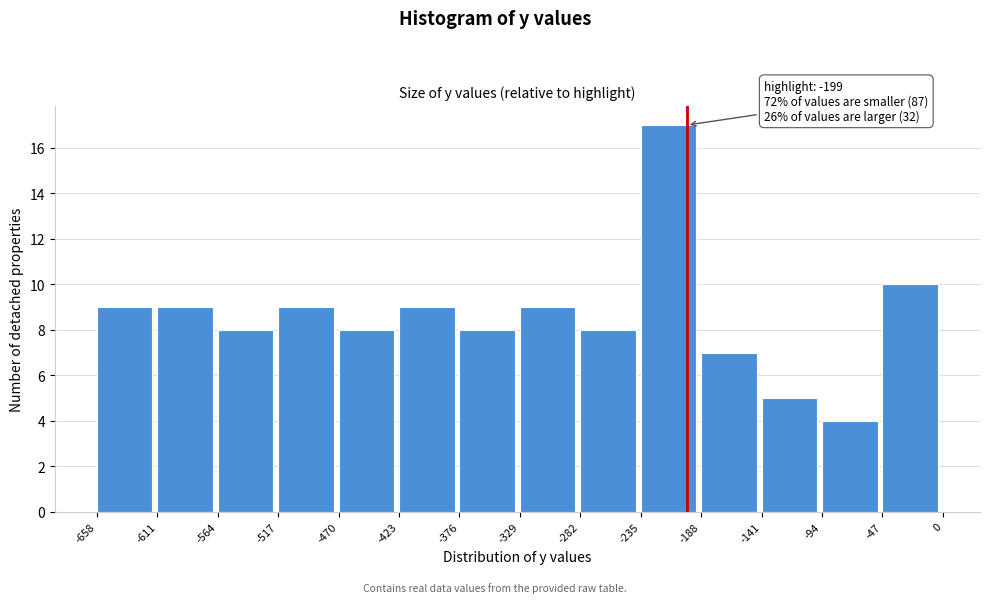

Which range on the x-axis has the tallest bar?

-235 to -188